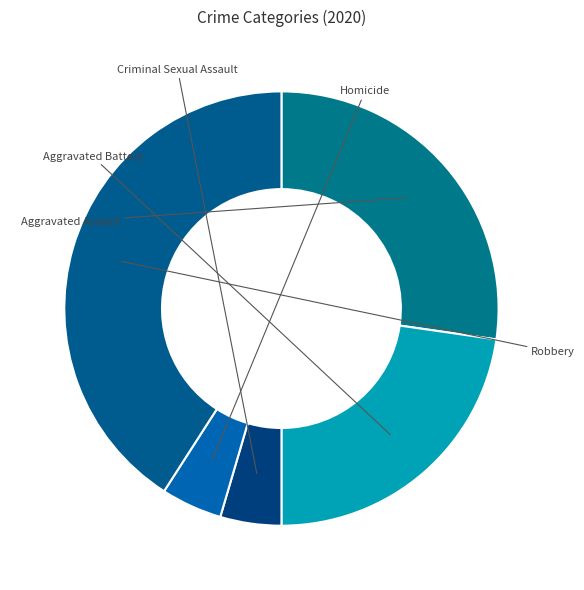

To the nearest percent, what portion does Robbery represent?

41%